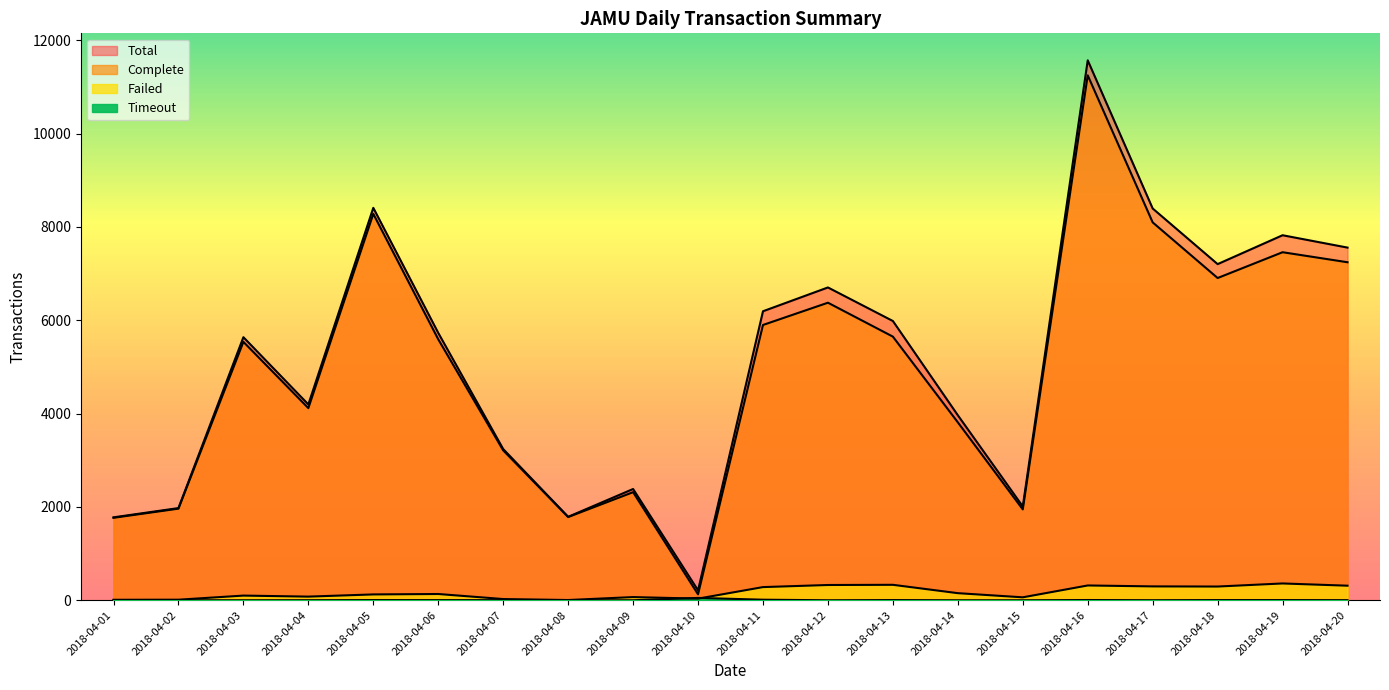

At which category is the sum across all series the highest?

2018-04-16